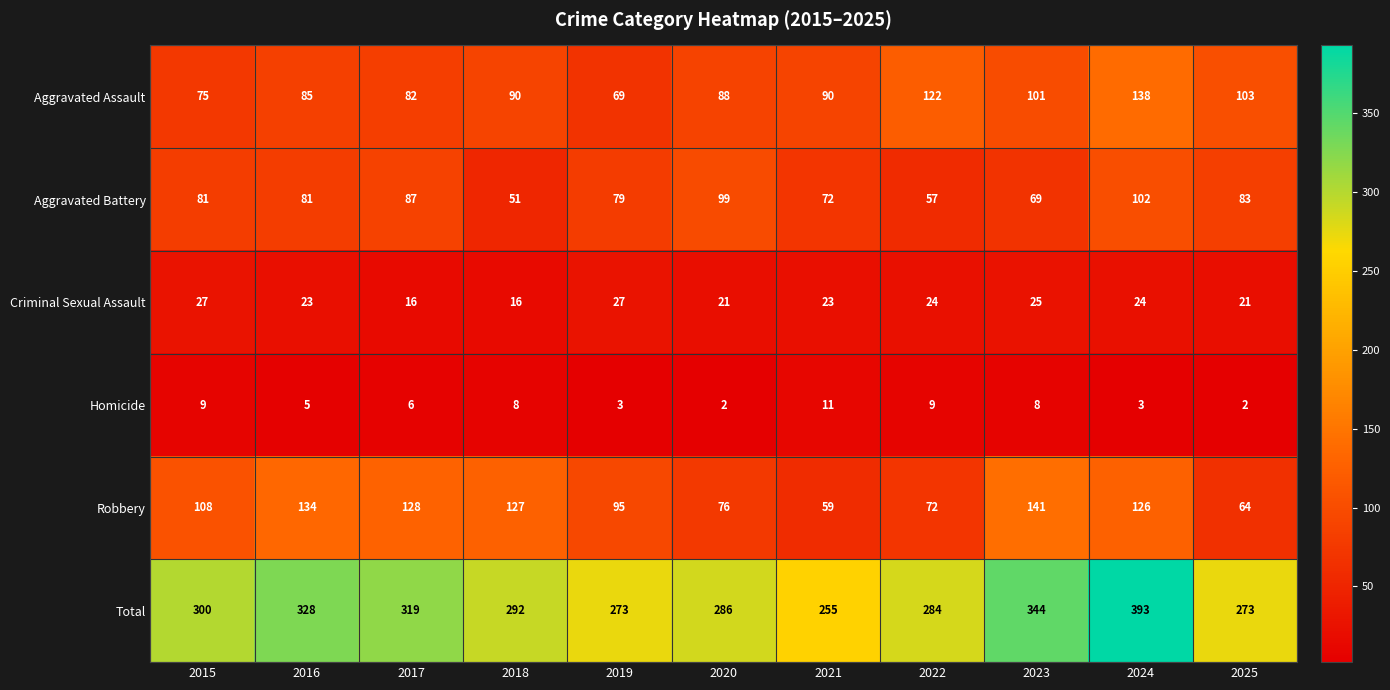

Which series changed the most between 2017 and 2021?

Robbery